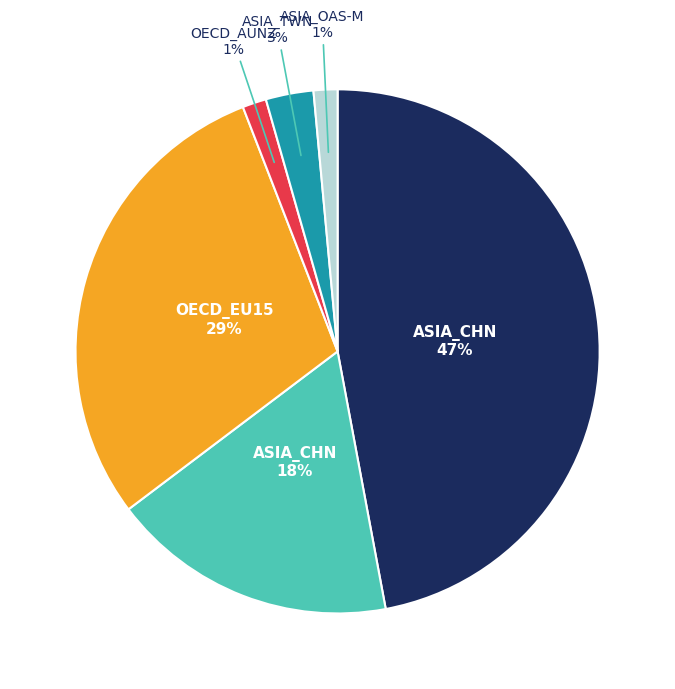

Does any single category account for the majority?

No